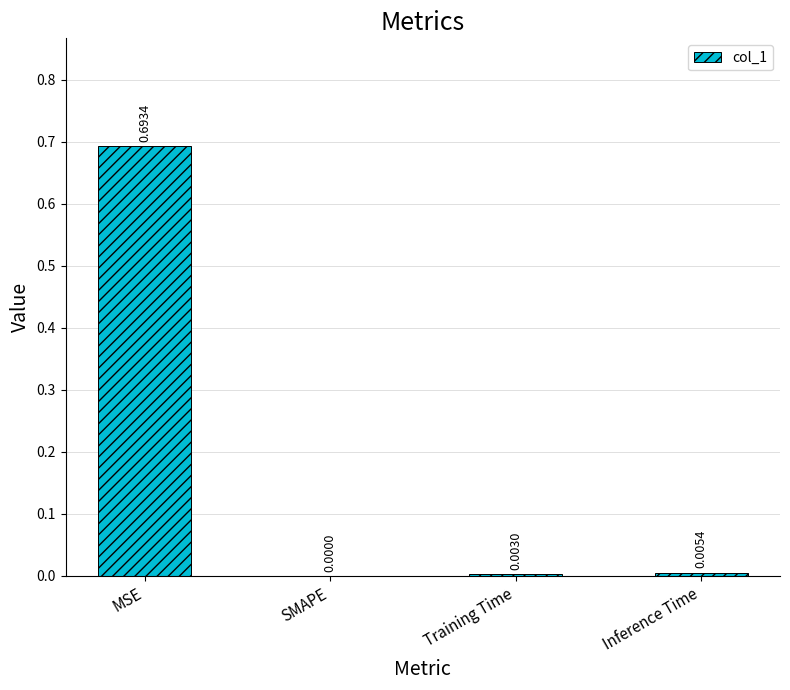

At which category does the chart reach its peak across all series?

MSE